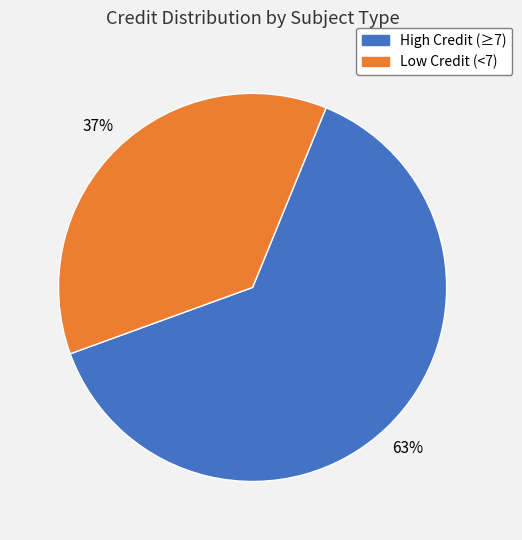

How many segments does this pie chart have?

2